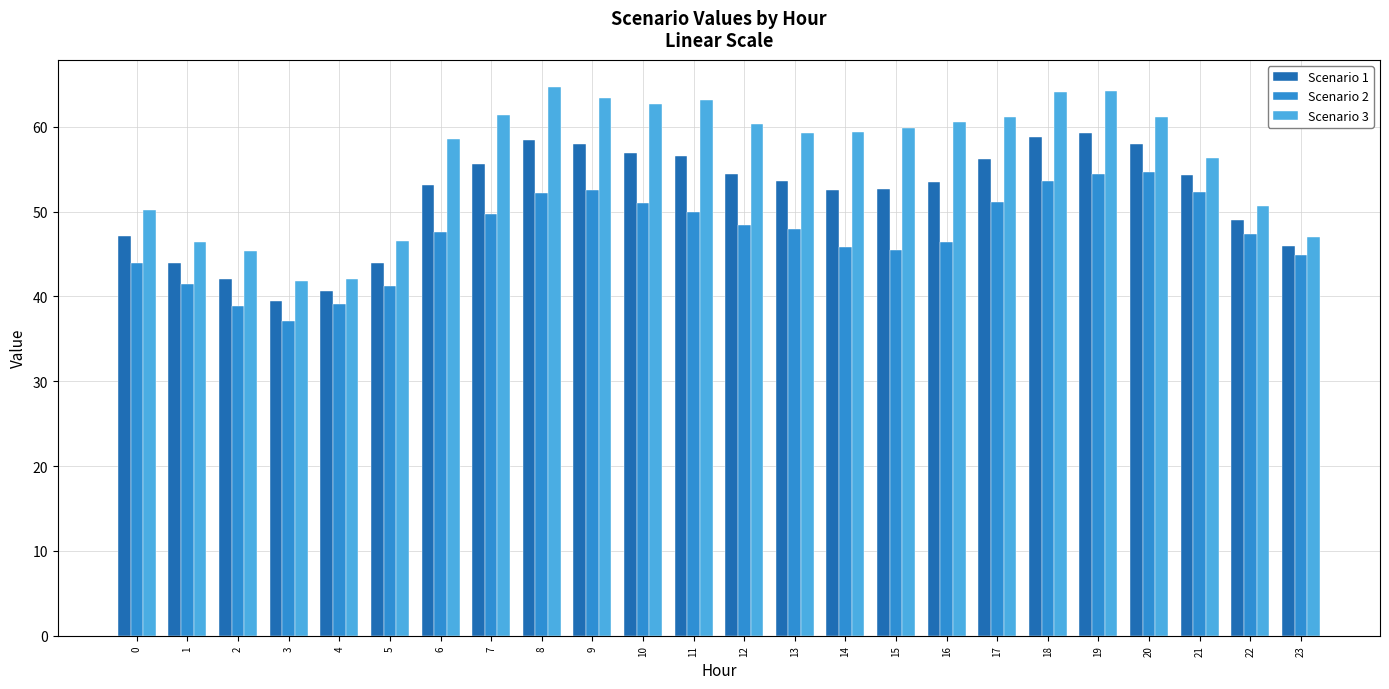

Which series has the widest spread of values?

Scenario 3